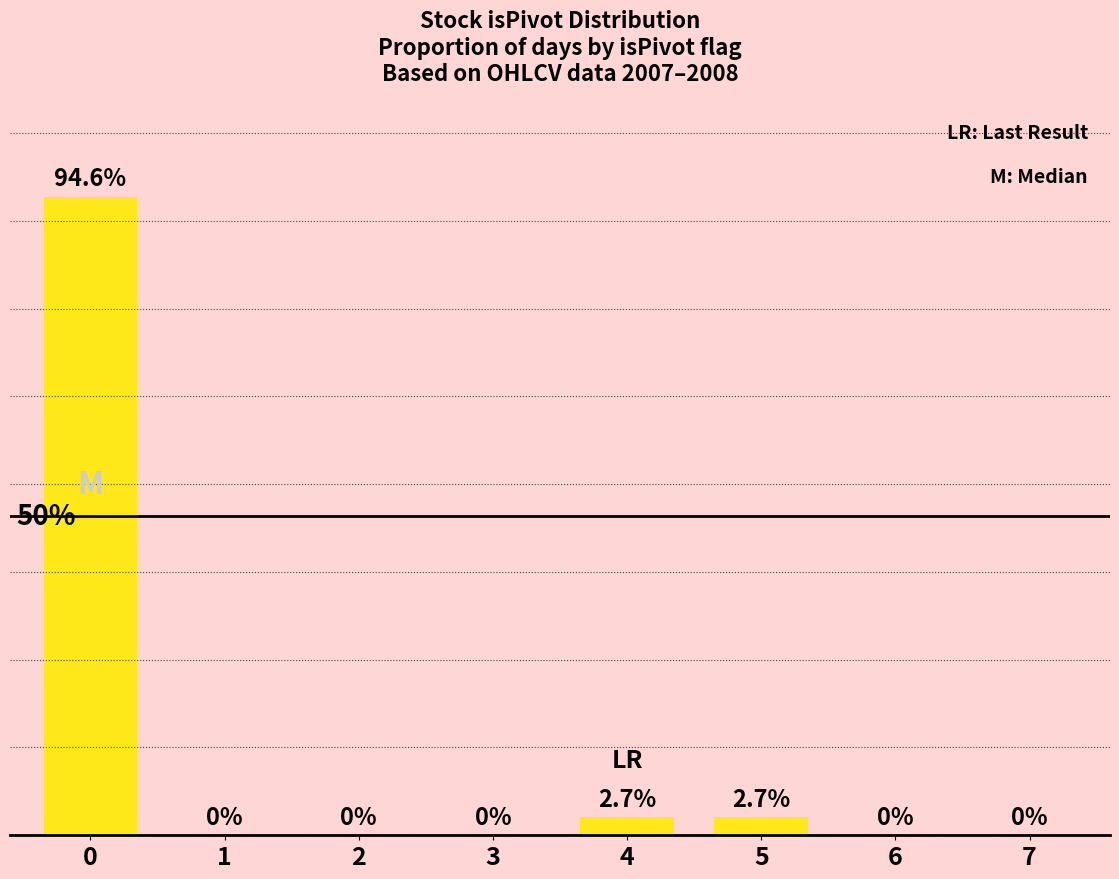

What is the difference between the maximum and minimum values?

94.6